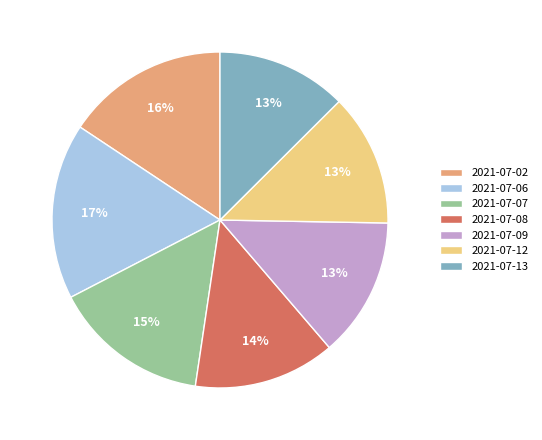

How many slices are in this pie chart?

7